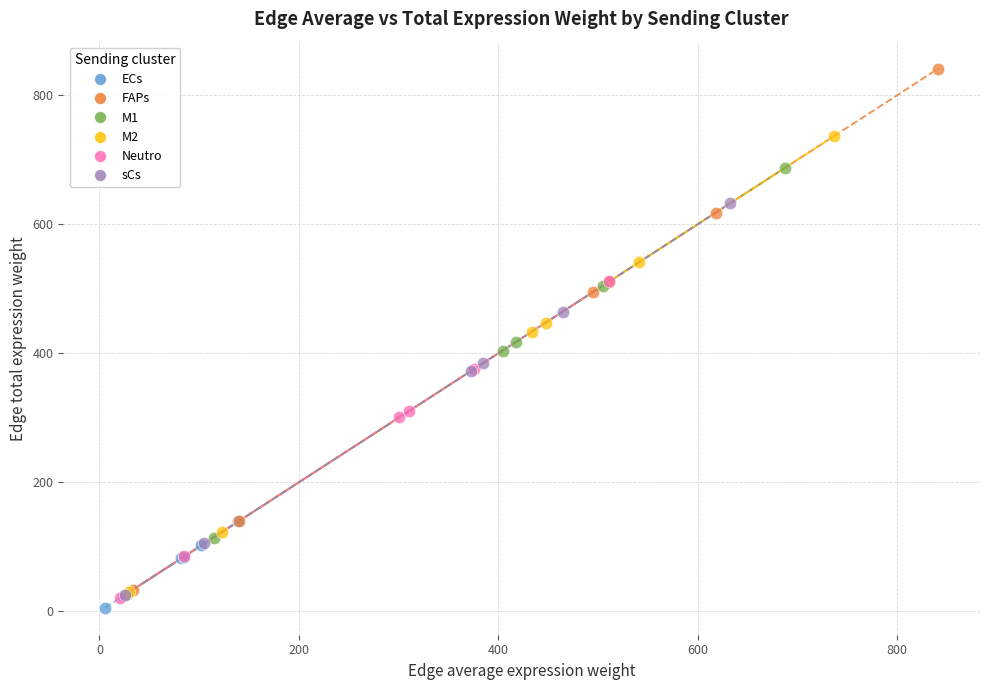

Which series has the widest spread of Y values?

FAPs